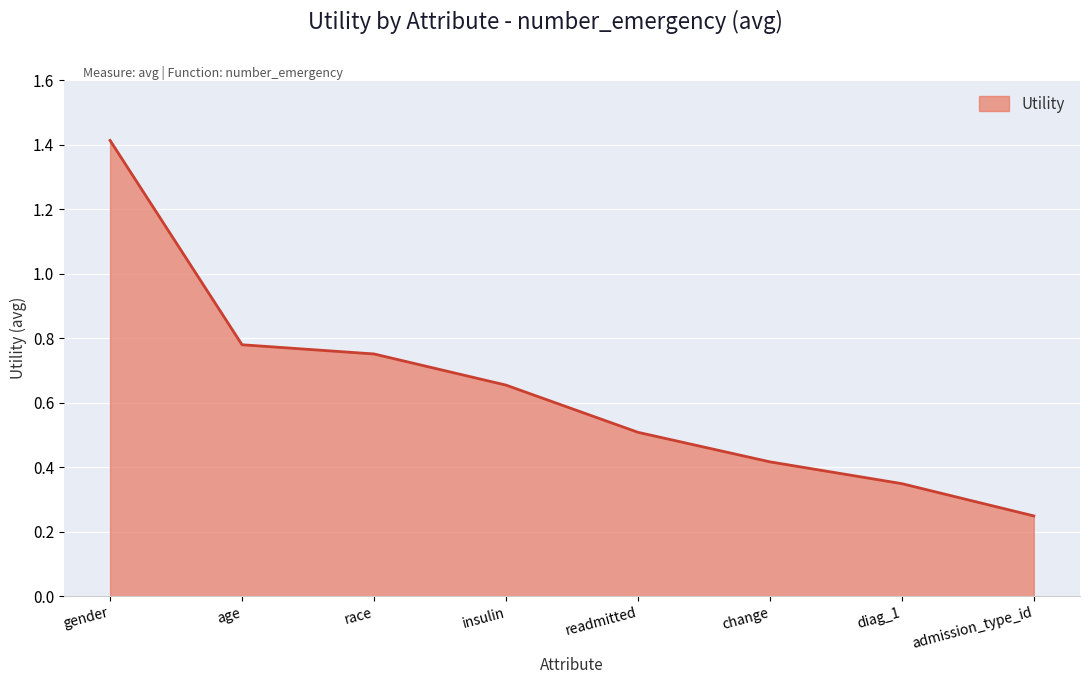

Count the values in the range 0 to 1.

7